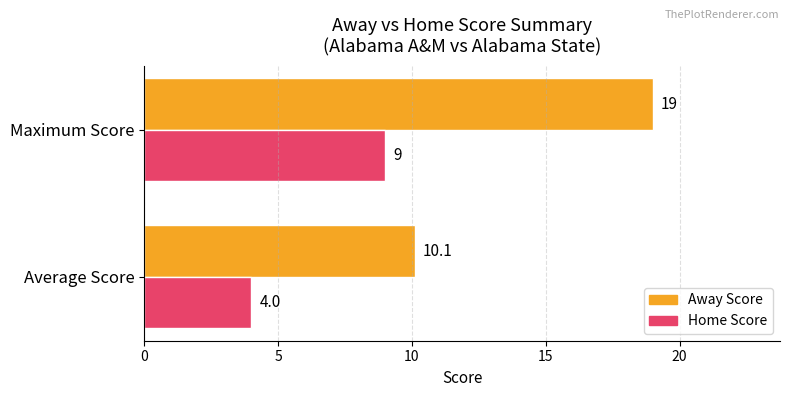

Which series has the widest spread of values?

Away Score